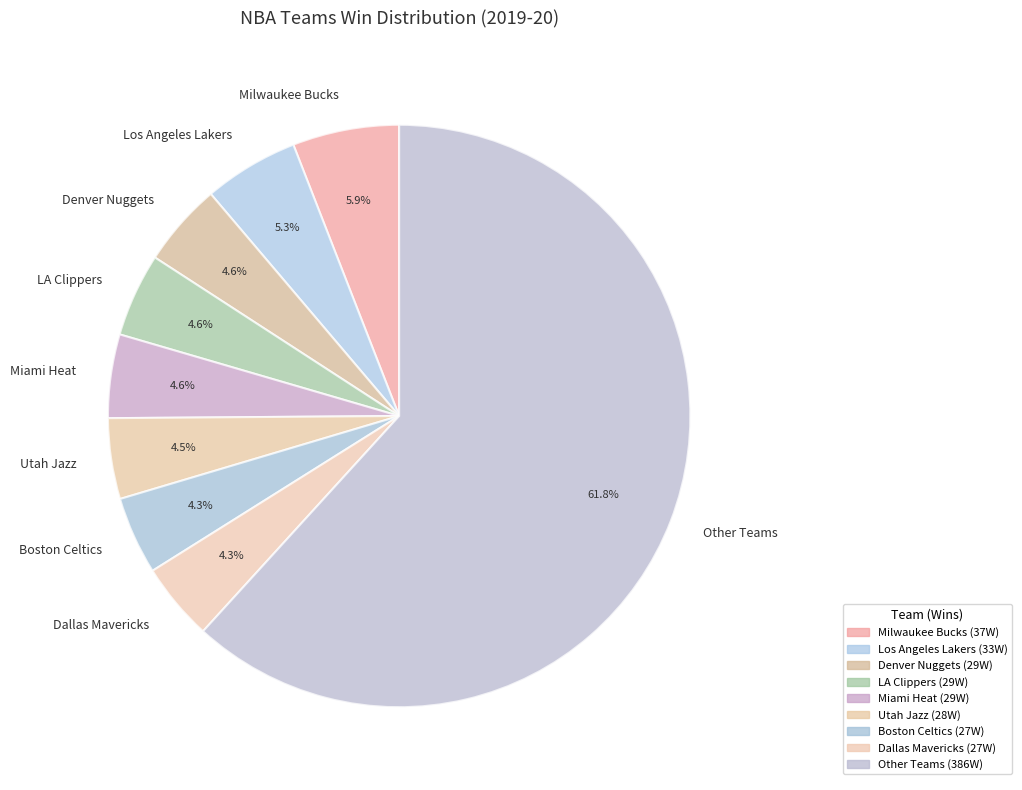

What portion of the pie excludes Los Angeles Lakers?

94.7%